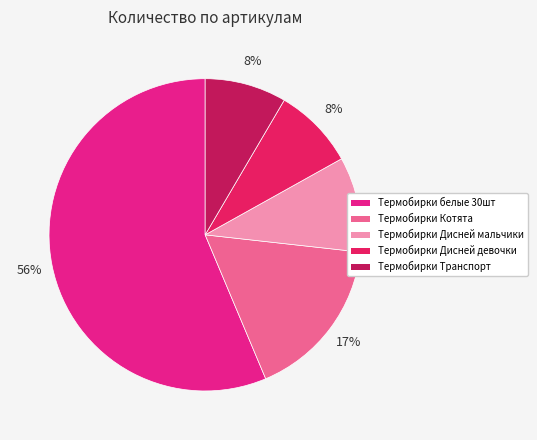

To the nearest percent, what is the average slice percentage?

20%